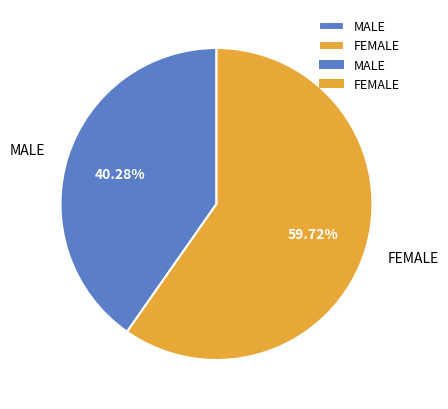

Is MALE the majority of the pie?

No